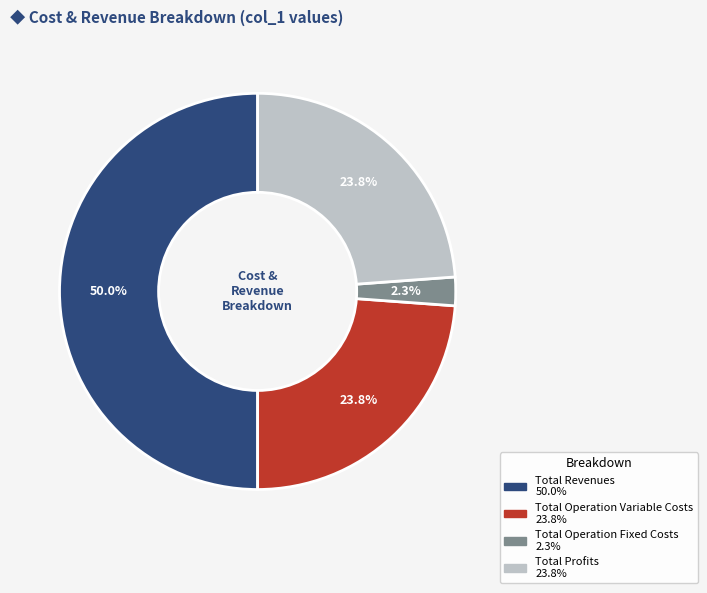

Which slice is the largest?

Total Revenues